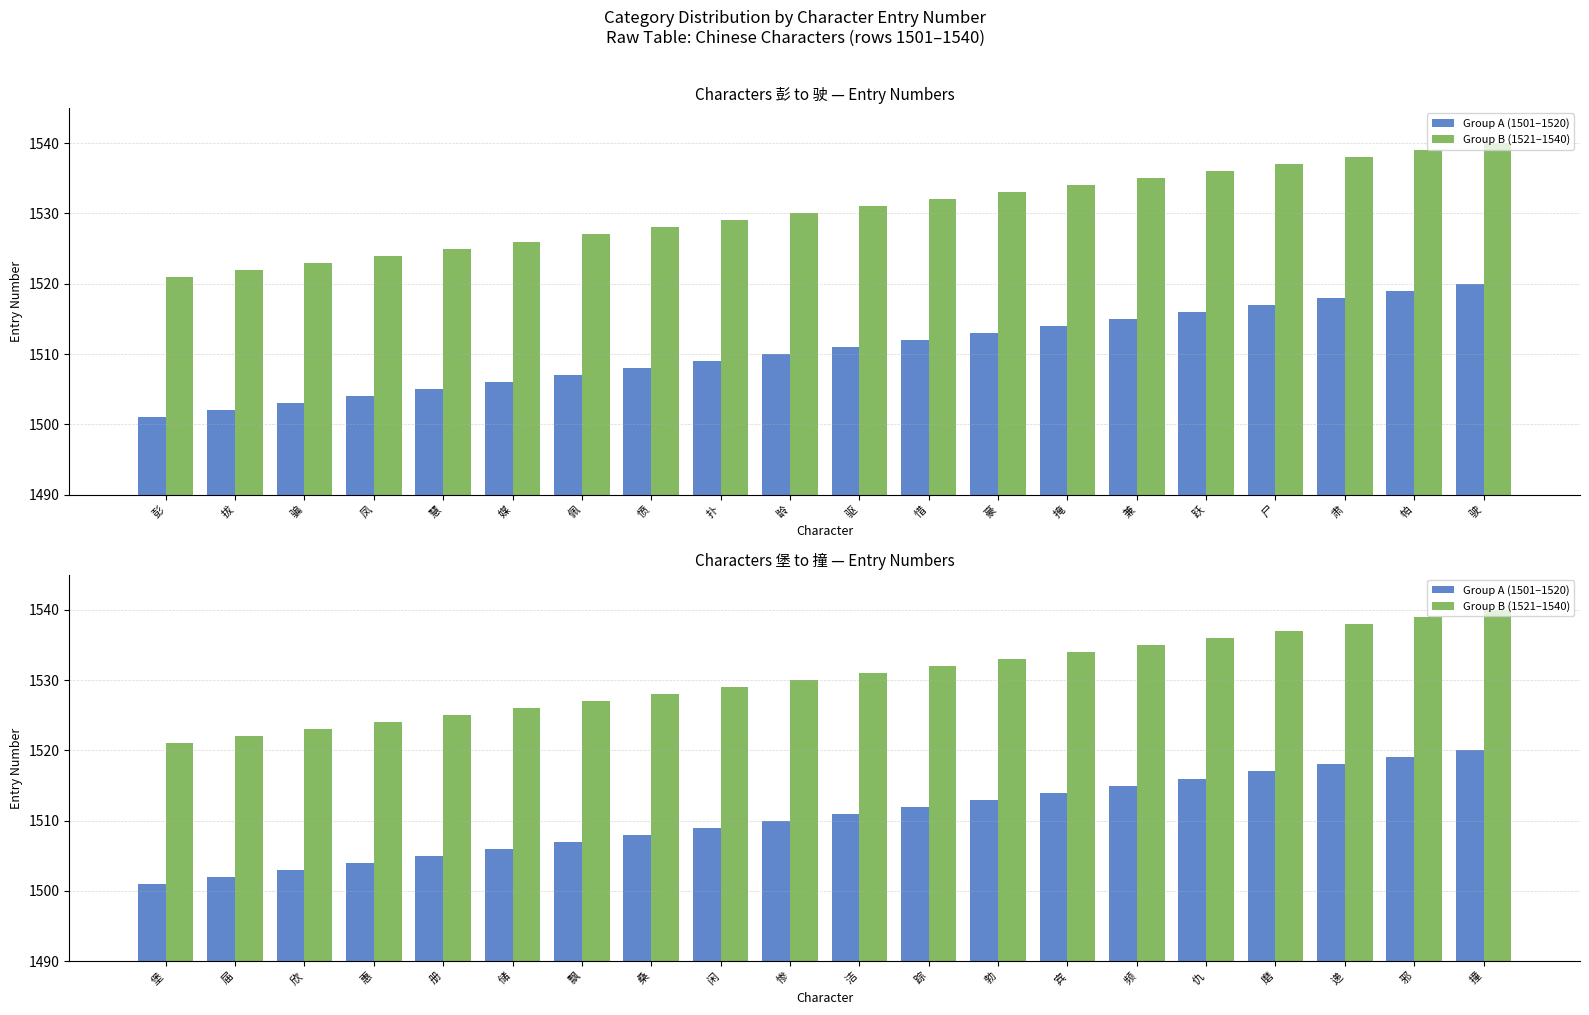

Which category has the lowest value in the Group B (1521–1540) series?

堡